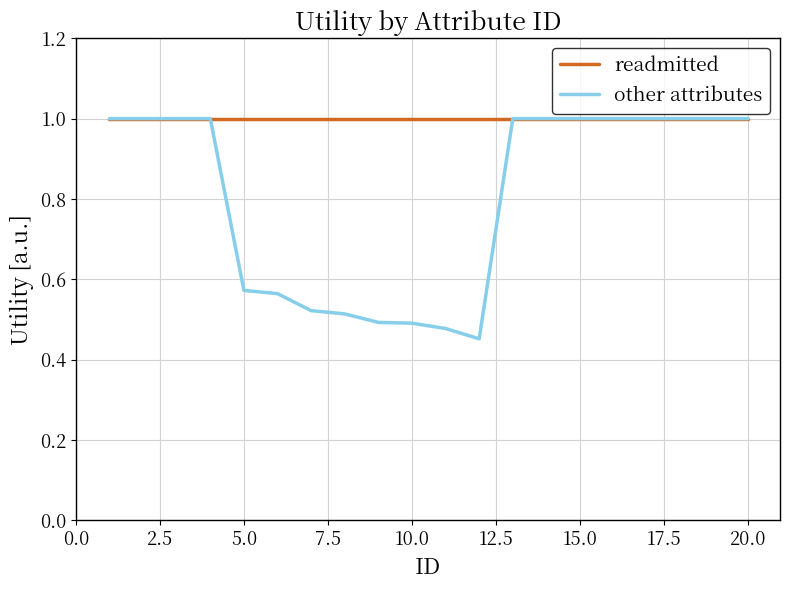

What is the minimum value for readmitted?

1.0